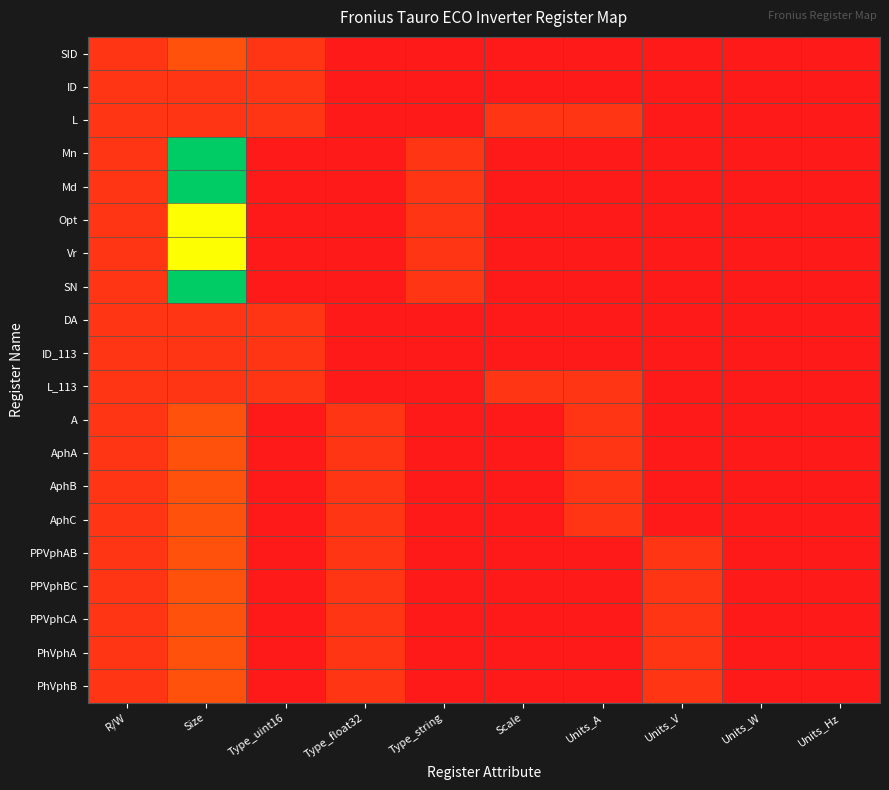

What is the spread (max minus min) of values at Scale?

0.1